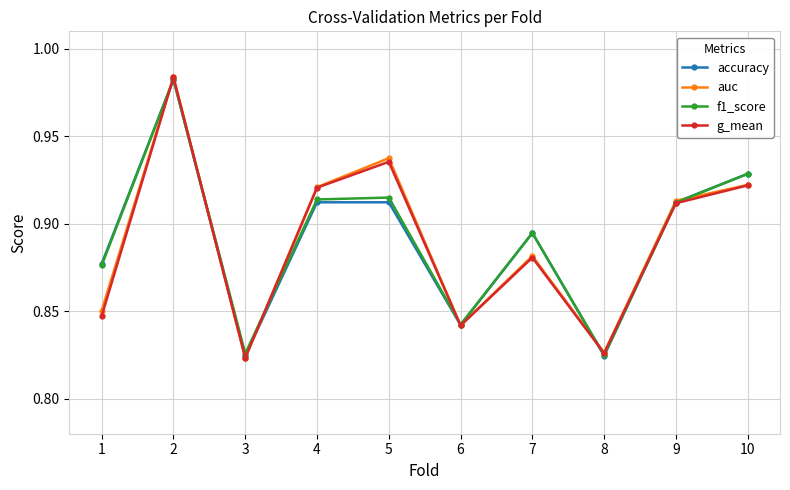

True or false: accuracy has more than 1 points higher than both neighbors.

True